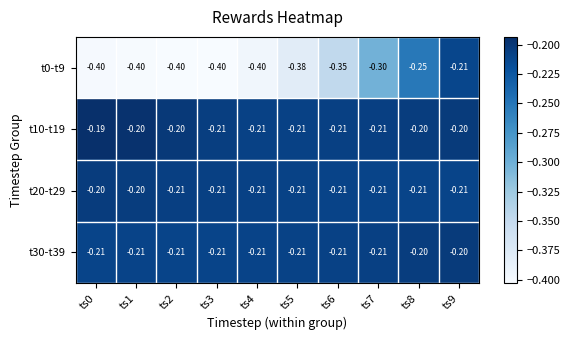

Is the value of t30-t39 at ts9 greater than the value of t0-t9 at ts8?

Yes